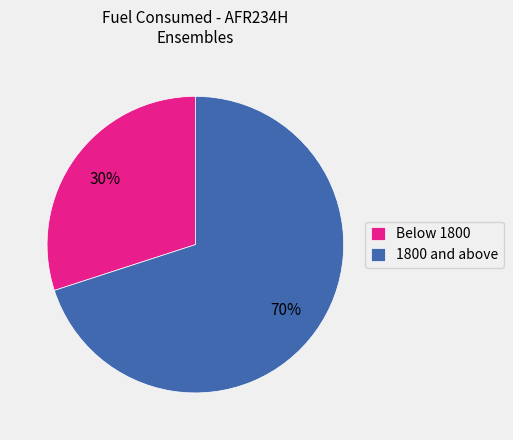

Which has a higher value, 1800 and above or Below 1800?

1800 and above